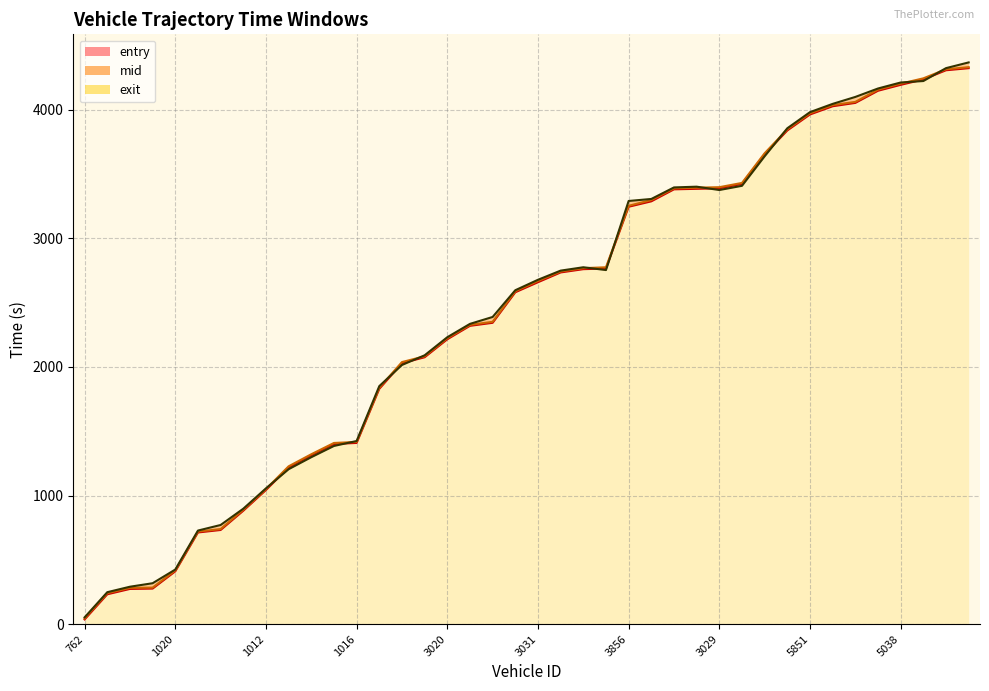

Which series changed the most between 2753 and 5030?

exit